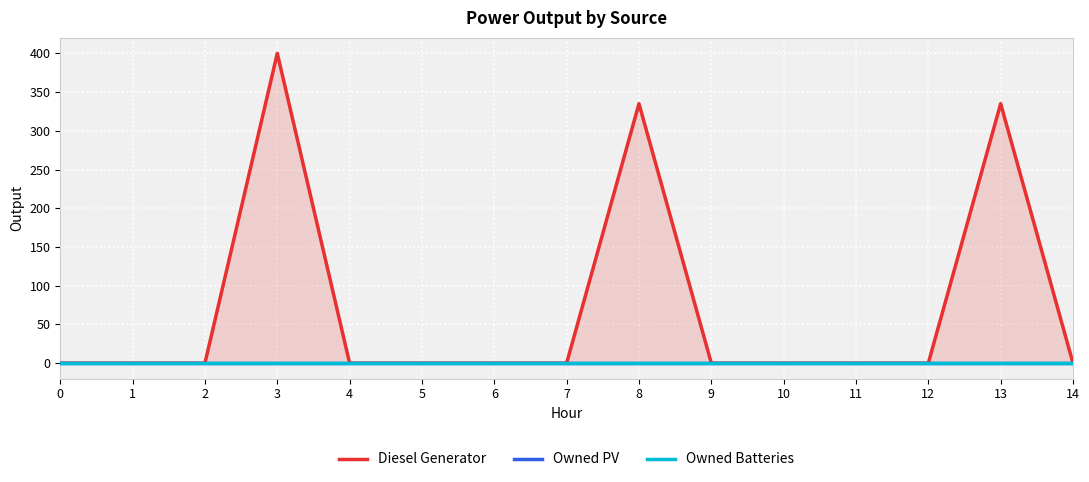

True or false: Diesel Generator has more than 0 interior local peaks.

True